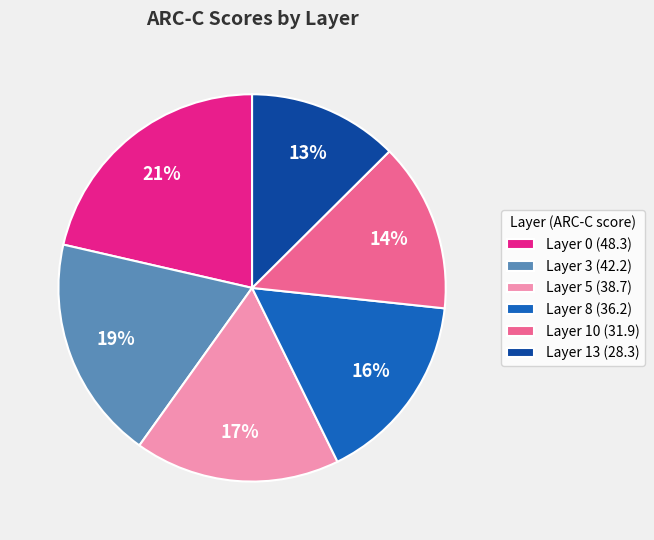

Is there a majority slice in this chart?

No